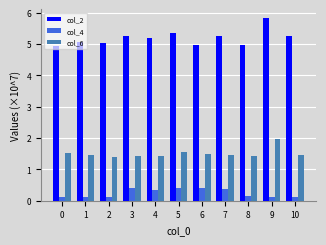

What is the difference between the maximum and second lowest values in the col_2 series?

0.8